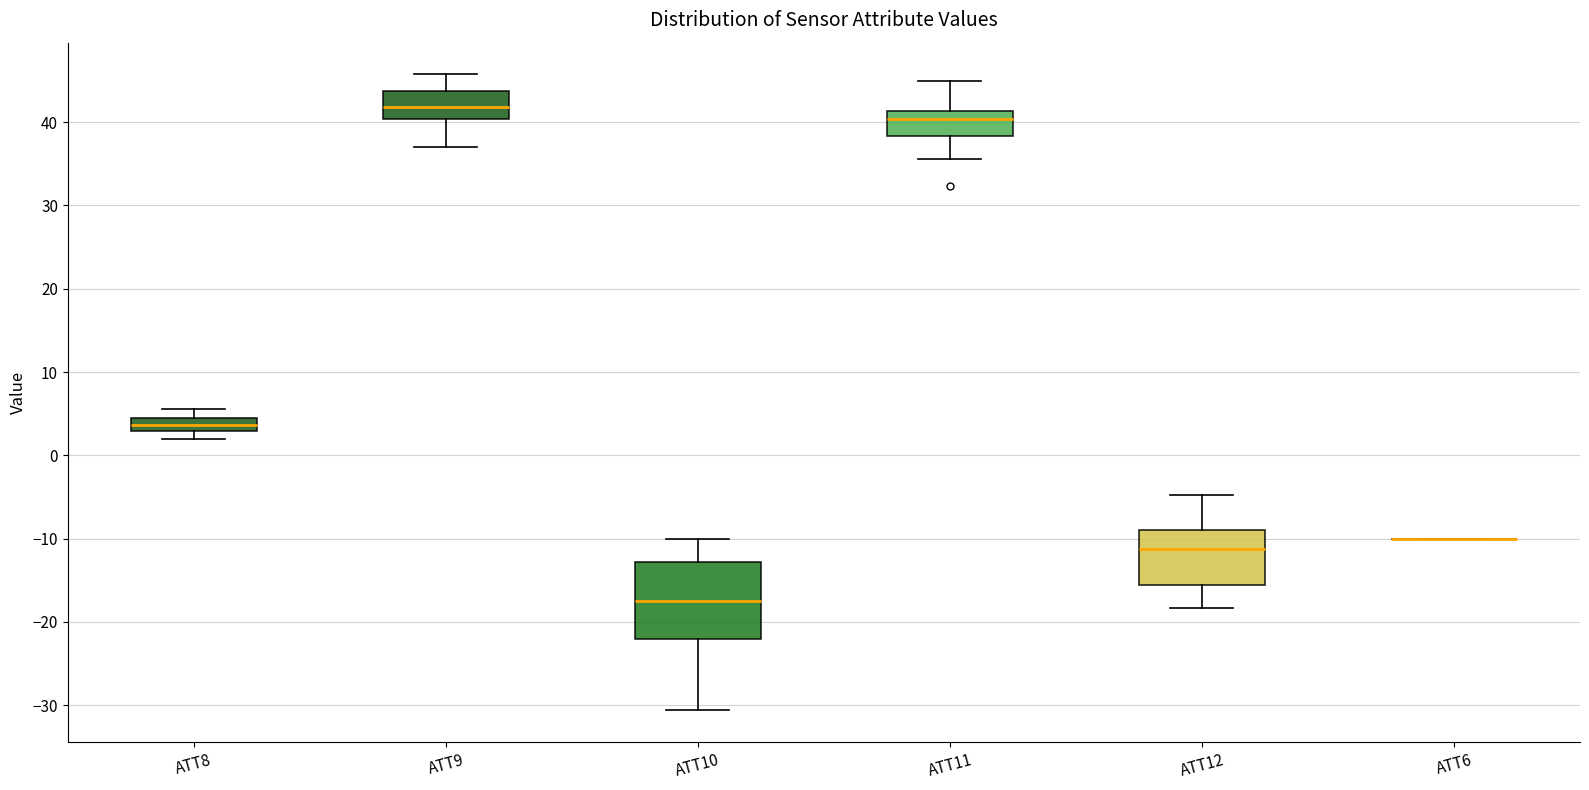

Reading left to right, read every box against the y-axis: the position of its median line, the range the box covers, and the ends of its whiskers. The values are not printed on the chart, so give them approximately, as read against the axis.

ATT8: median 4 (inside the box), box 3 to 4, whiskers 2 to 6
ATT9: median 42, box 40 to 44, whiskers 37 to 46
ATT10: median -17, box -22 to -13, whiskers -31 to -10
ATT11: median 40, box 38 to 41, whiskers 36 to 45
ATT12: median -11, box -16 to -9, whiskers -18 to -5
ATT6: box collapsed to a line at -10, whiskers -10 to -10